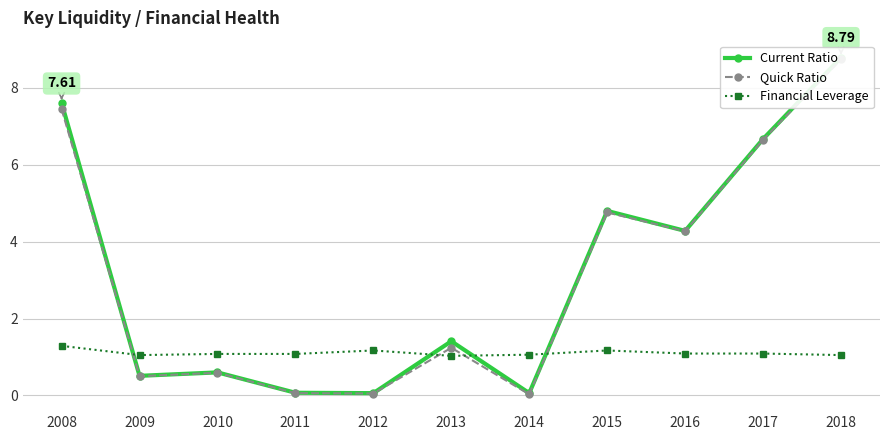

True or false: Quick Ratio and Financial Leverage cross at least once.

True